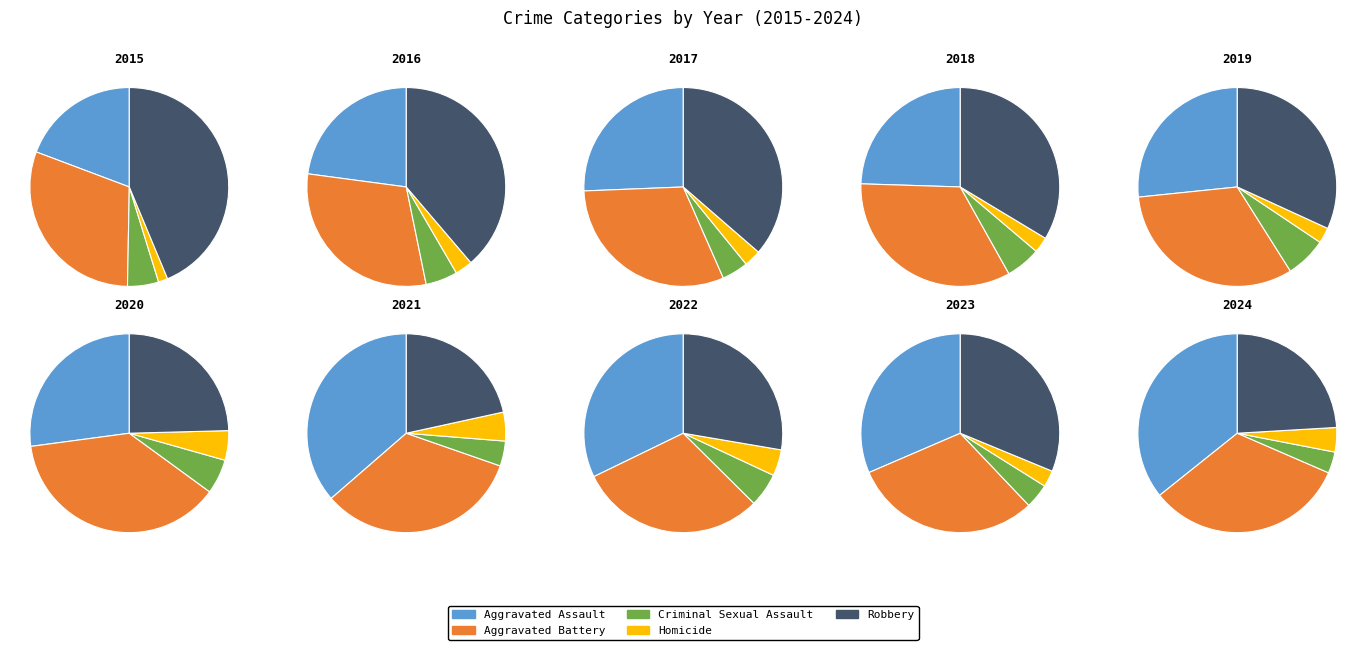

Which has a higher value, 2016 or 2019?

2016